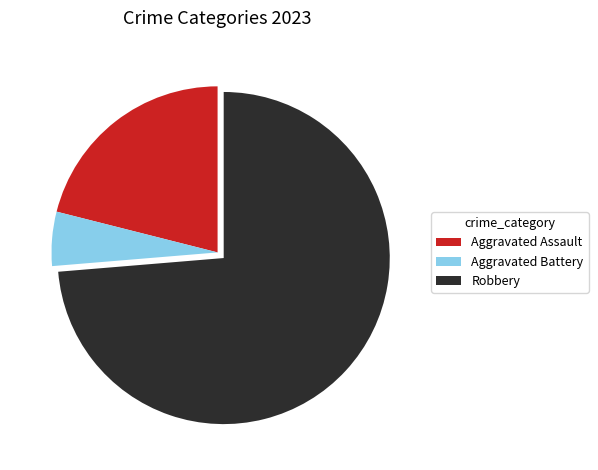

Which slice represents more than half of the pie?

Robbery